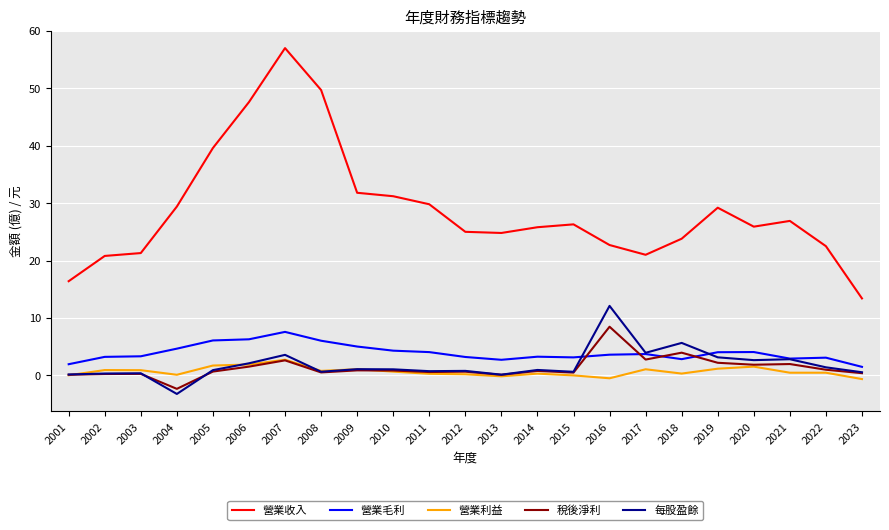

Is it true that 營業收入 equals 71.7 at 2008?

False